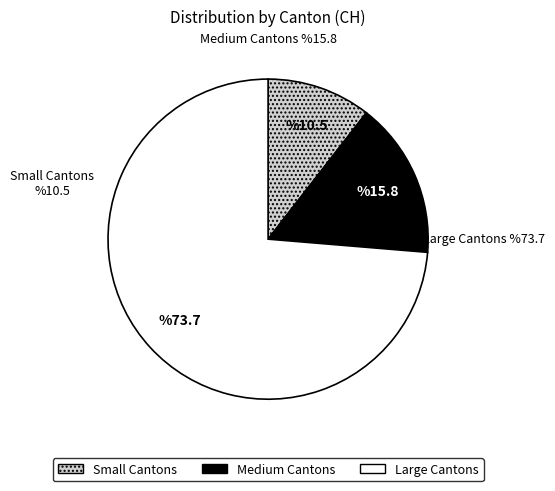

True or false: Medium Cantons accounts for 10% of the total.

False